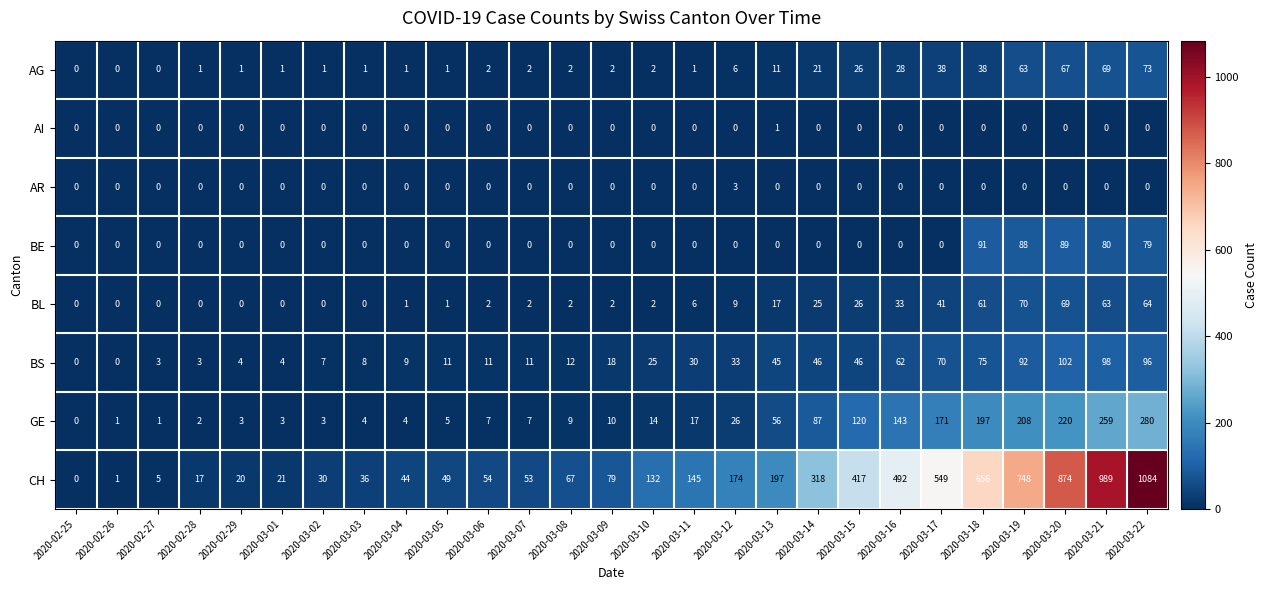

At which category is the sum across all series the highest?

2020-03-22